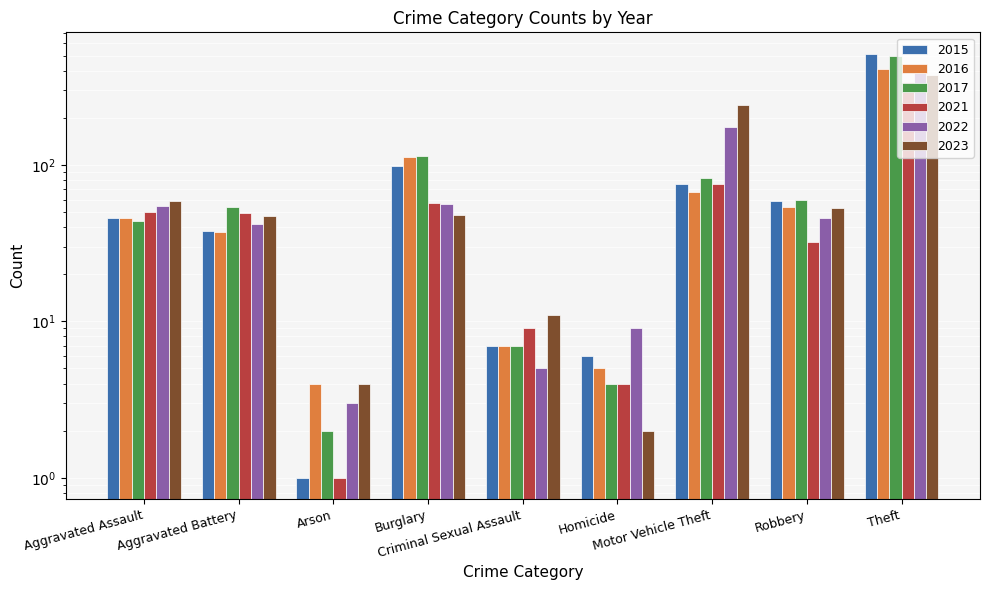

Which series changed the most between Burglary and Motor Vehicle Theft?

2023